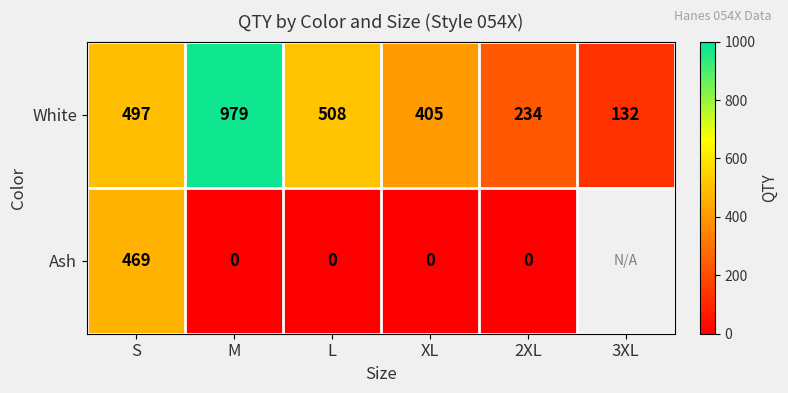

What is the spread (max minus min) of values at S?

28